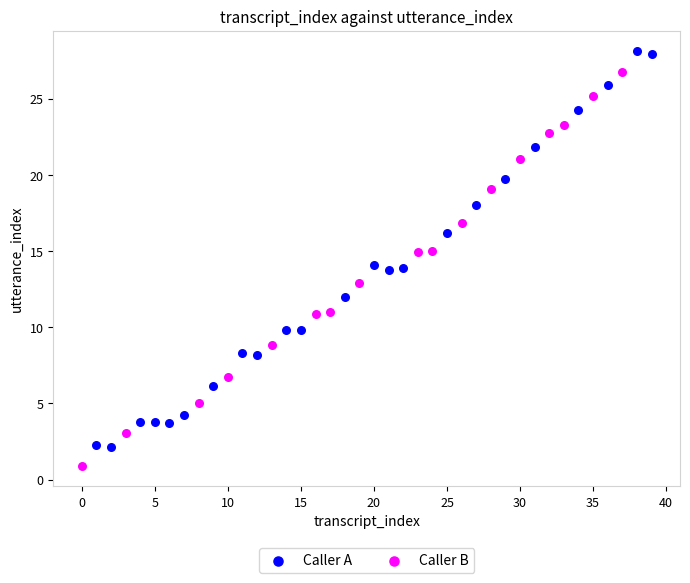

Which series reaches the minimum Y coordinate?

Caller B